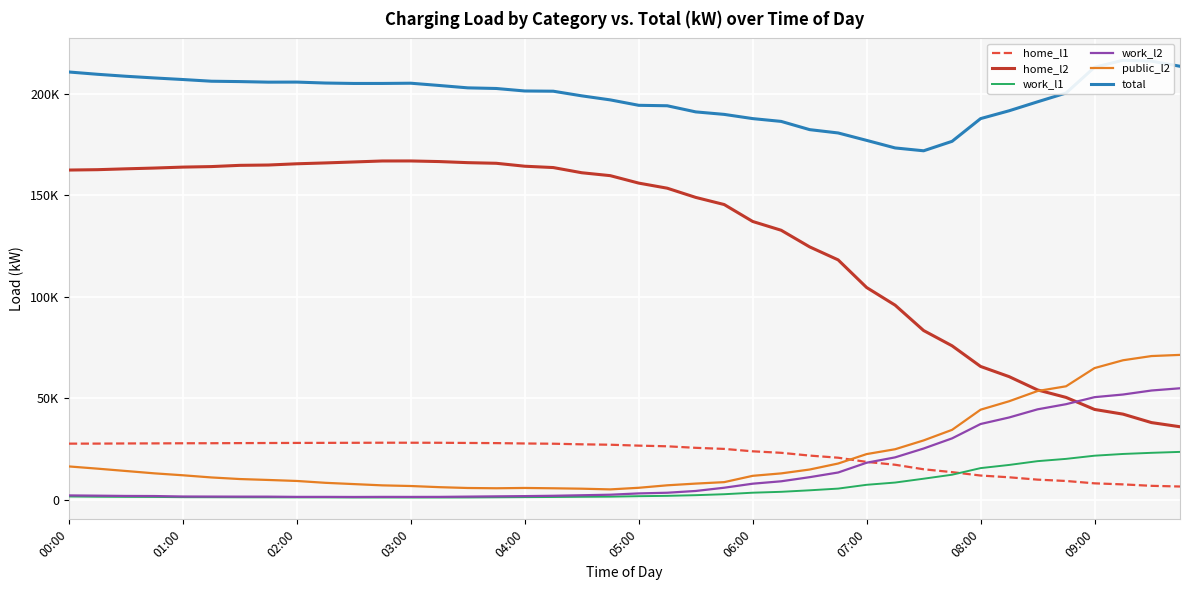

How many lines are shown in the chart?

6